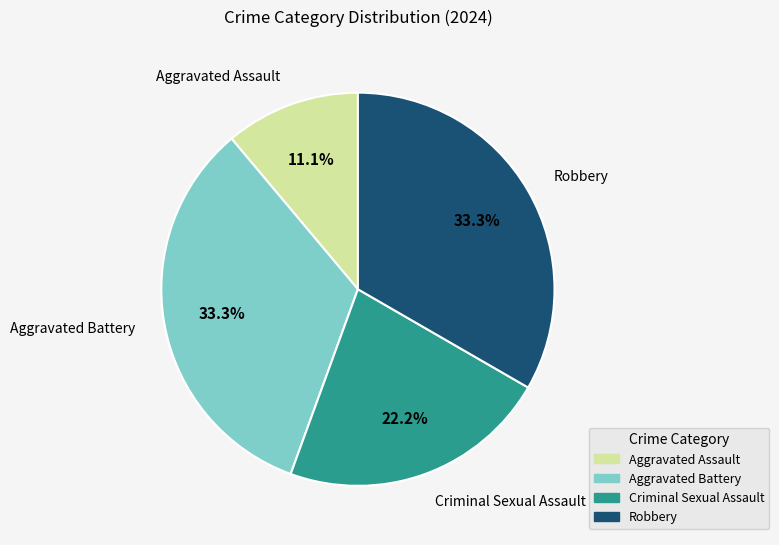

To the nearest percent, what portion does Robbery represent?

33%